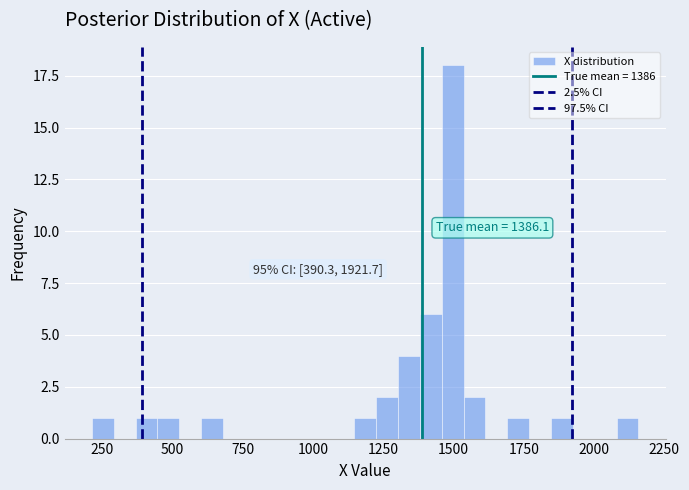

Around what value on the x-axis is the tallest bar? Give the approximate position of its centre, as read against the axis.

1500